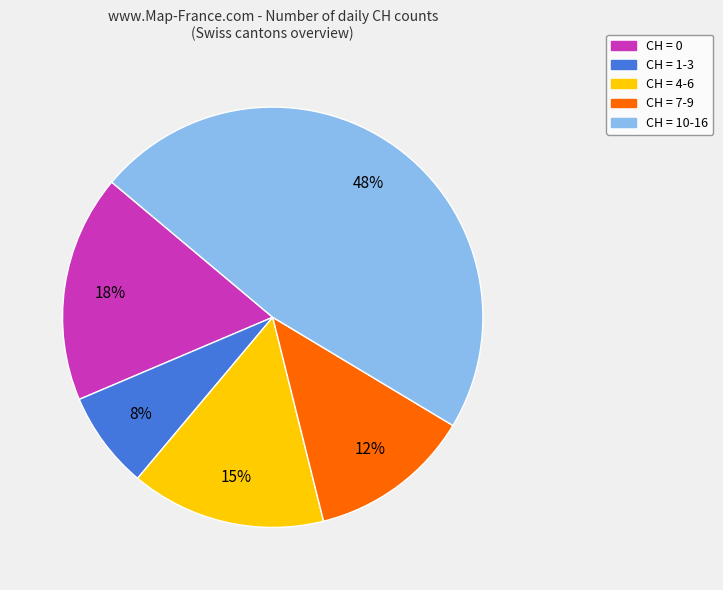

Between CH = 7-9 and CH = 0, which is larger?

CH = 0